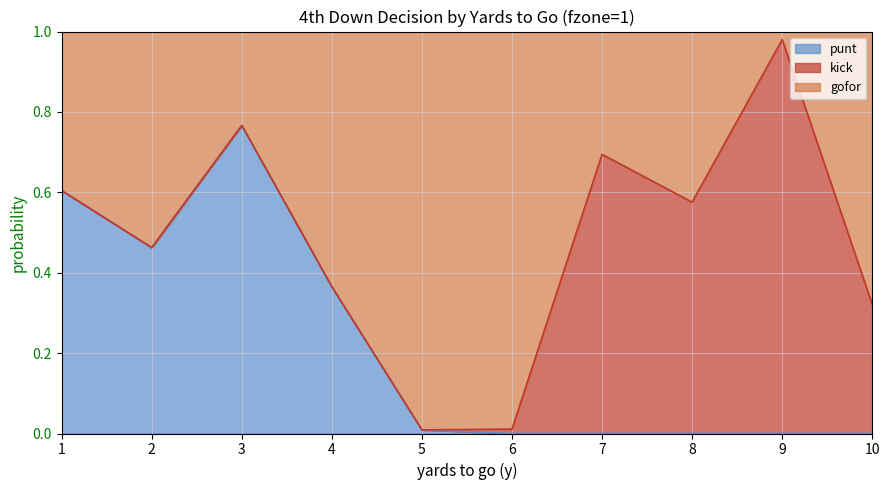

True or false: punt has a value of 0.0 at 9.

True